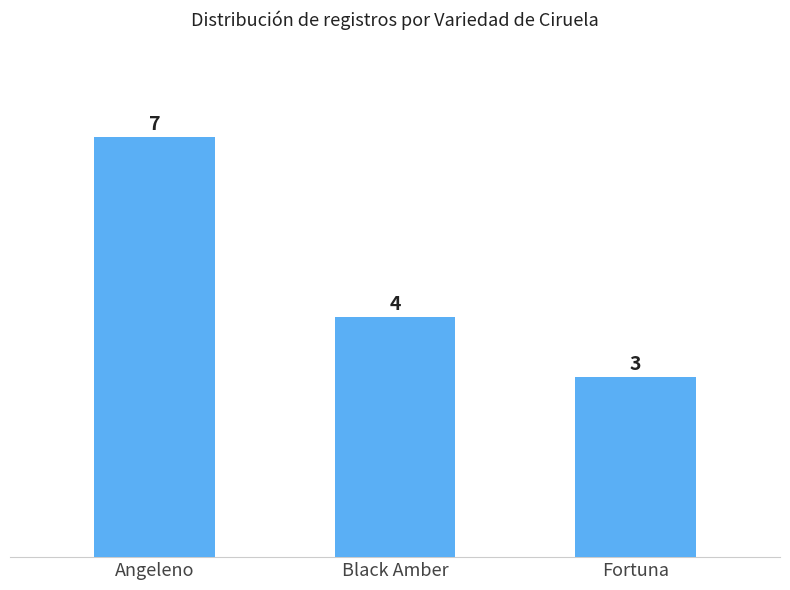

How many data points are less than 4?

1